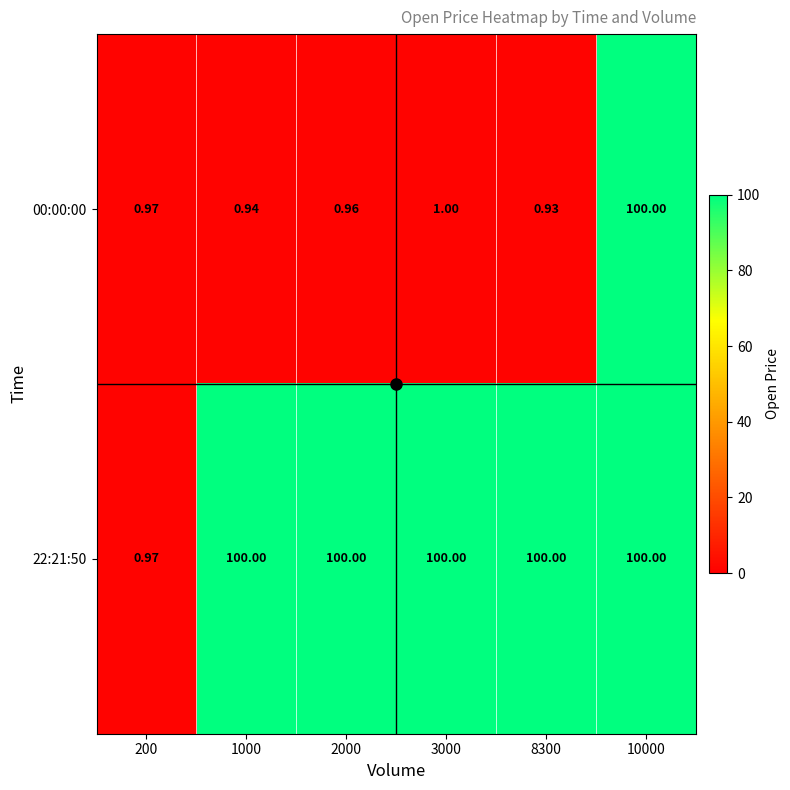

Is the value of 00:00:00 at 8300 greater than the value of 22:21:50 at 3000?

No